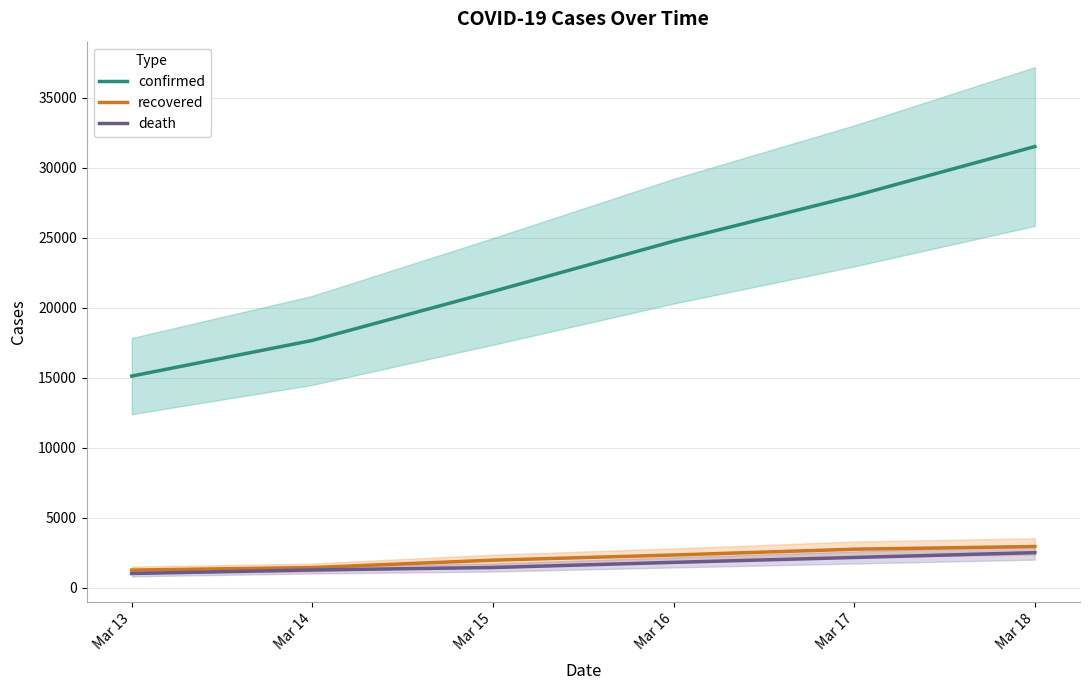

Does the chart display data point markers on the line(s)?

No